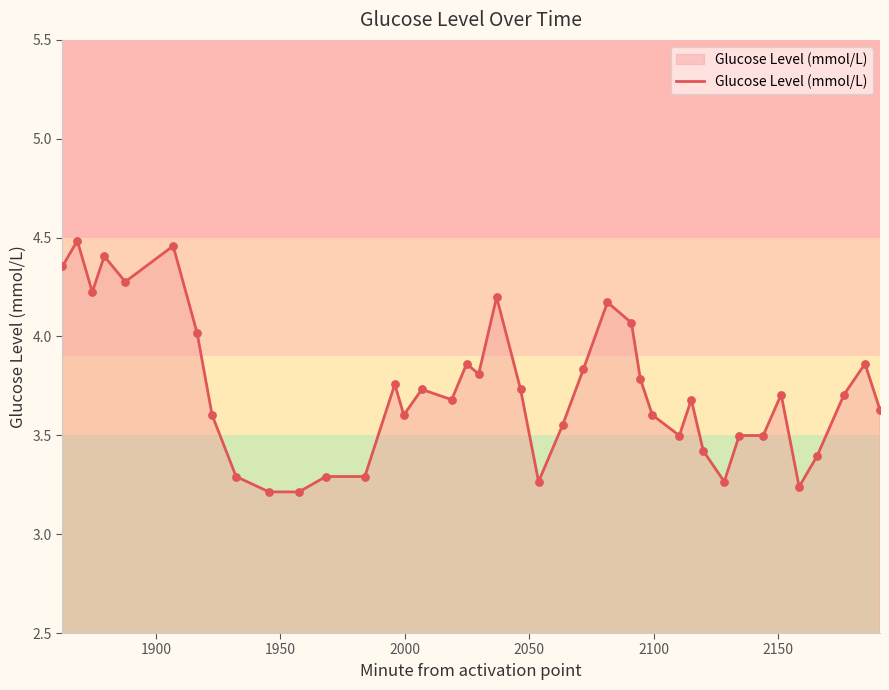

What is the difference between the maximum and minimum values?

1.3